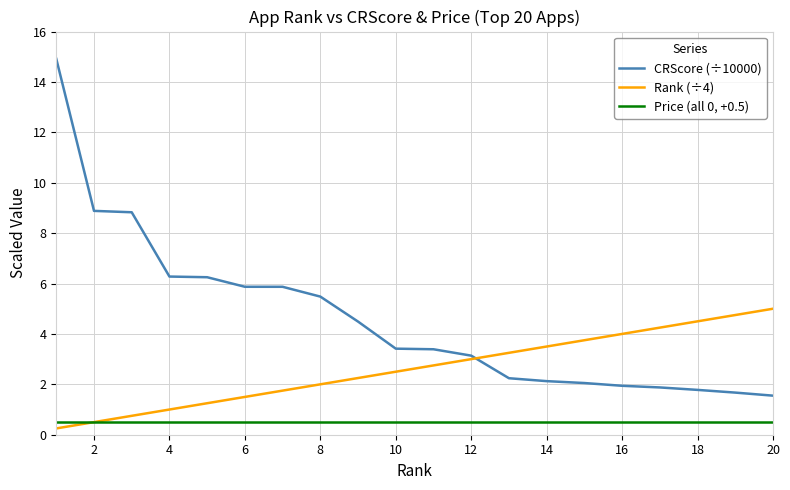

What is the highest value of the Price (all 0, +0.5) series?

0.5